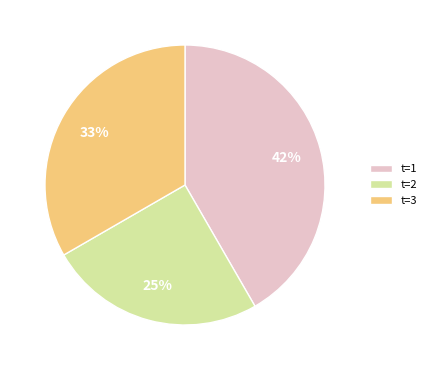

The t=3 slice represents 40% of the pie. True or false?

False